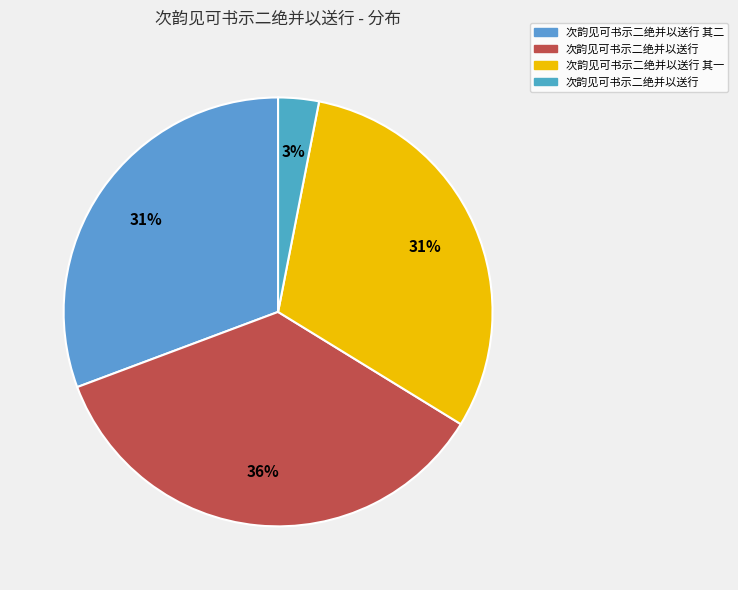

Which category has the biggest portion of the pie?

次韵见可书示二绝并以送行